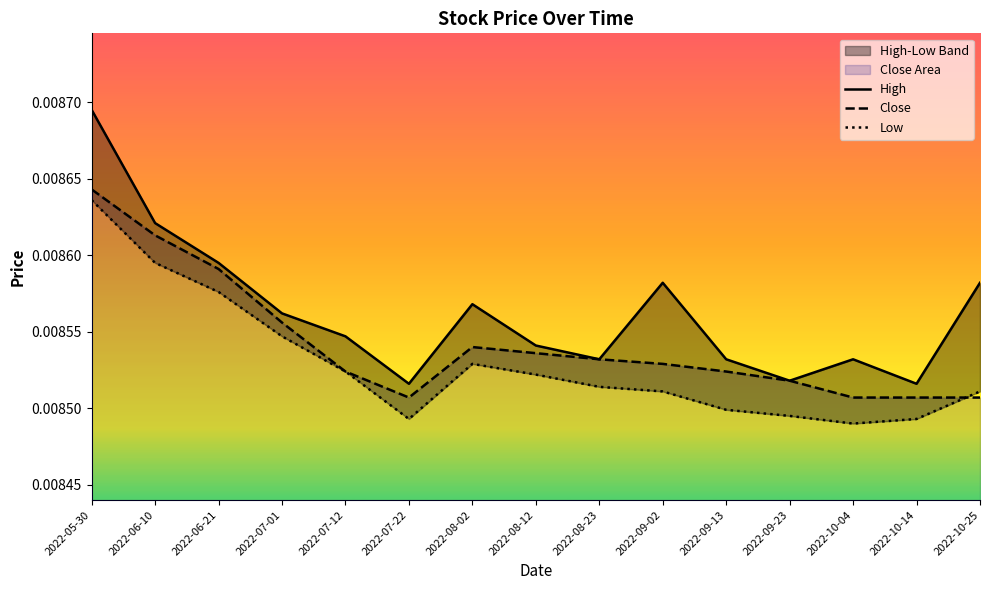

The value of High at 2022-09-13 is 0.0. True or false?

True